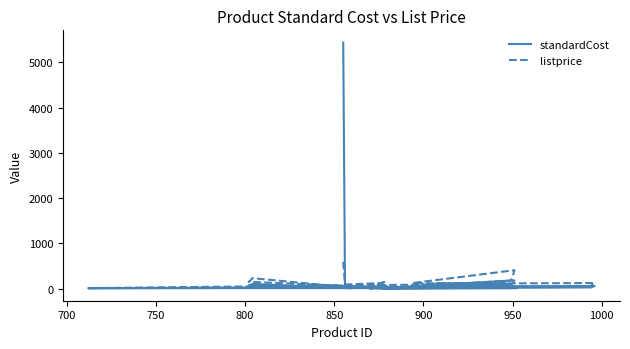

Which series ends up on top after the final intersection of standardCost and listprice?

listprice